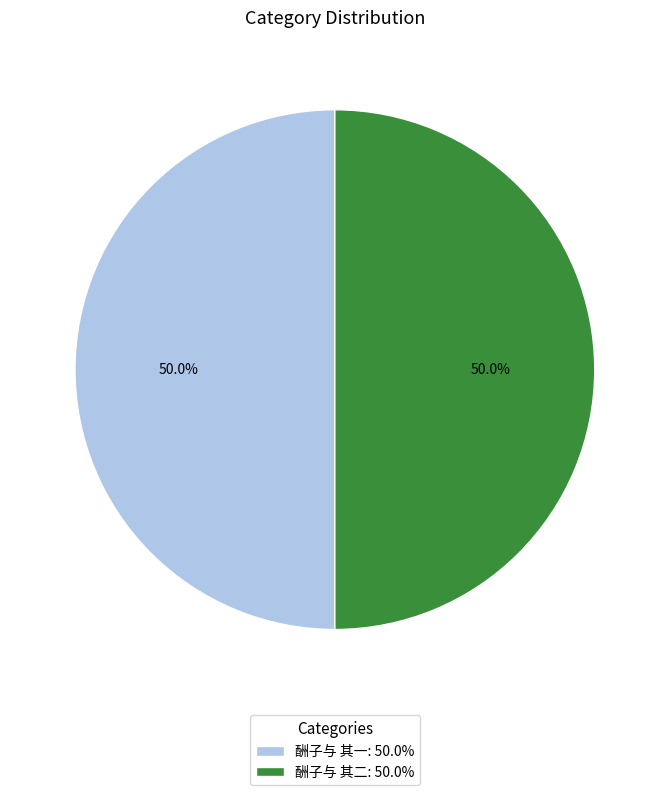

Approximately how many times larger is the value at 酬子与 其二: 50.0% compared to 酬子与 其一: 50.0%?

1.0